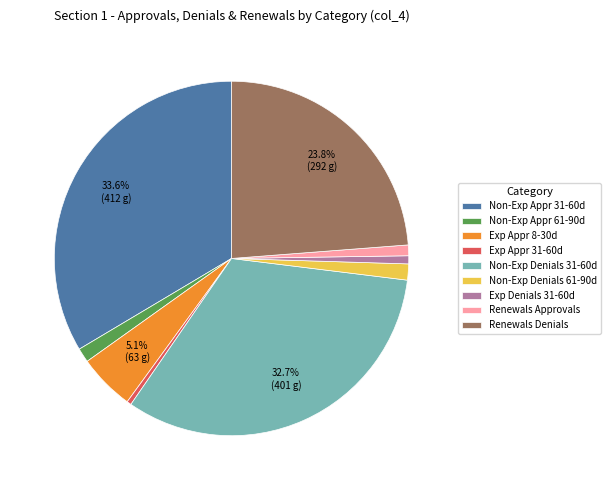

Does Non-Exp Appr 31-60d account for over 50% of the chart?

No